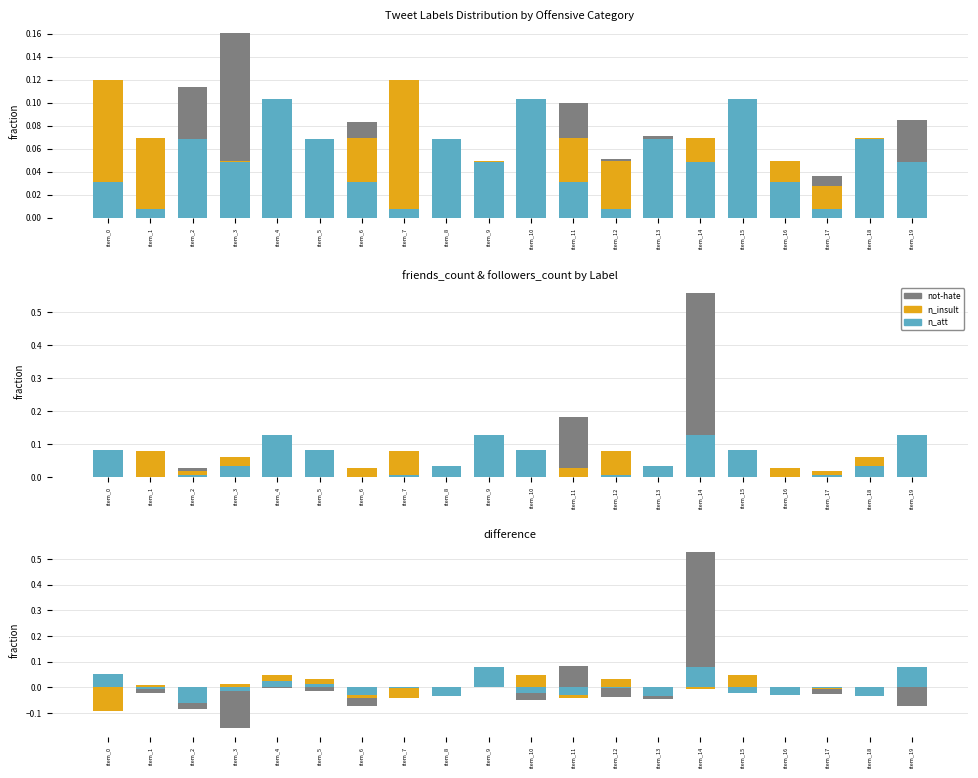

What is the difference between the highest and lowest values at item_4?

0.1